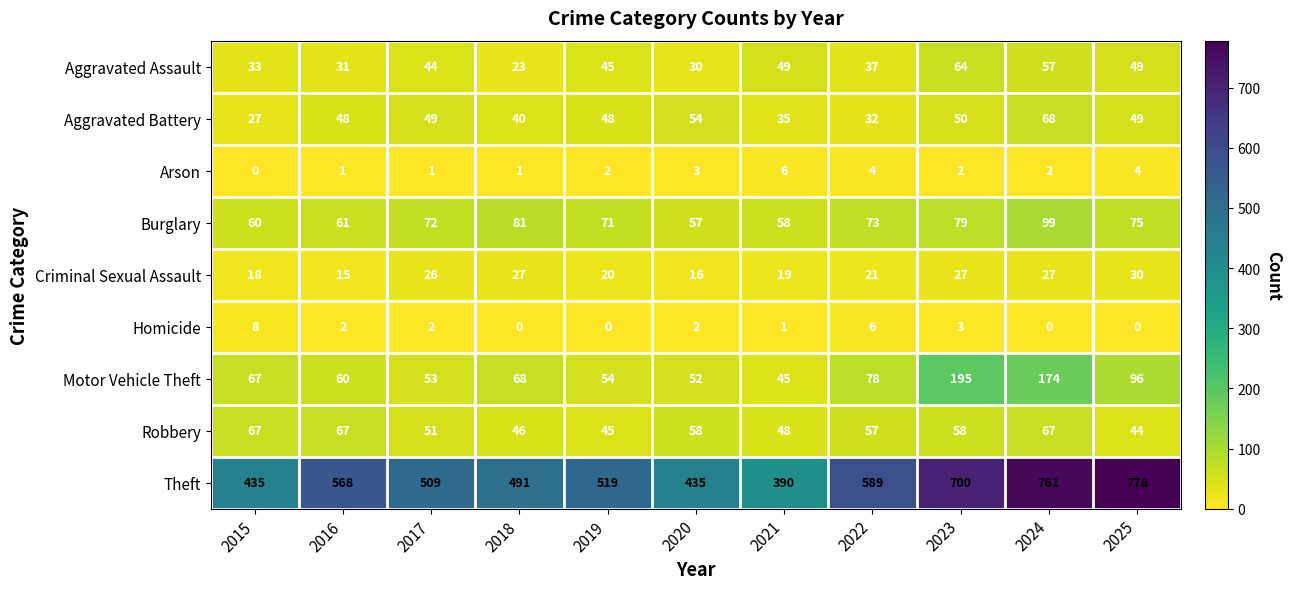

How many Theft values are between 435 and 700?

8